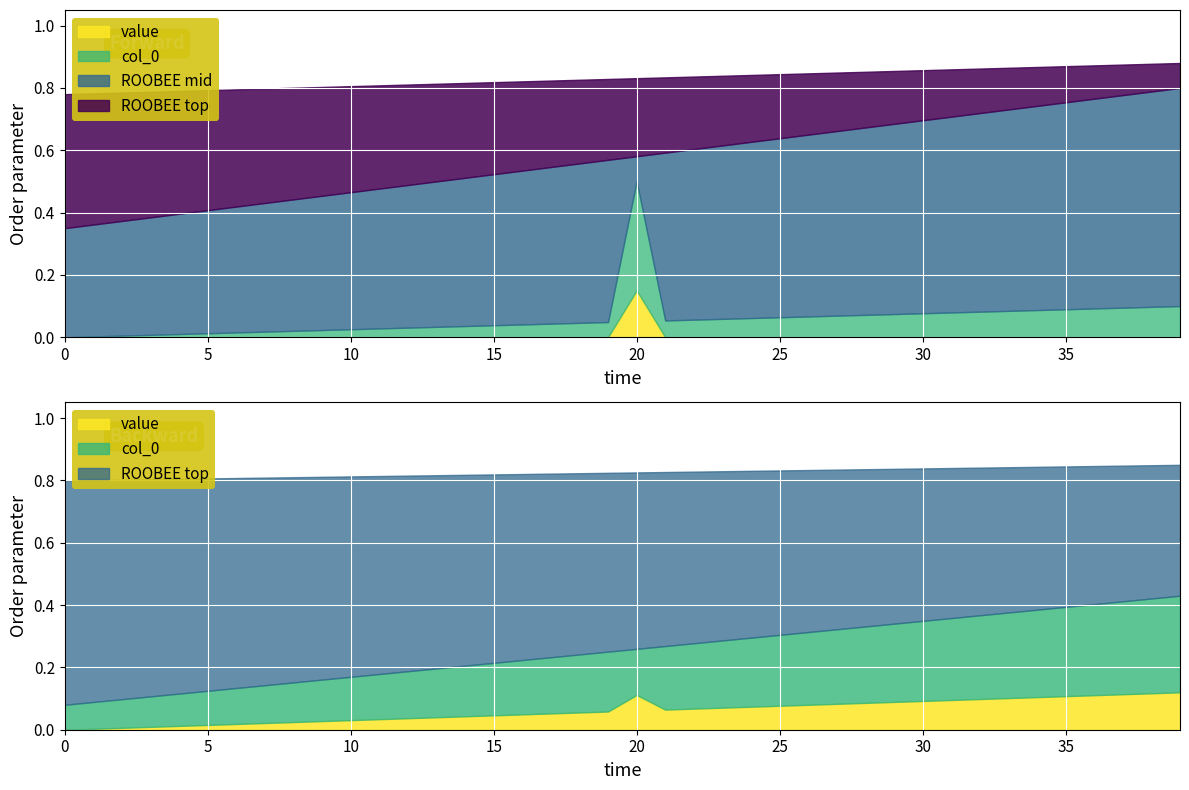

How many positive values does the col_0 series have?

39